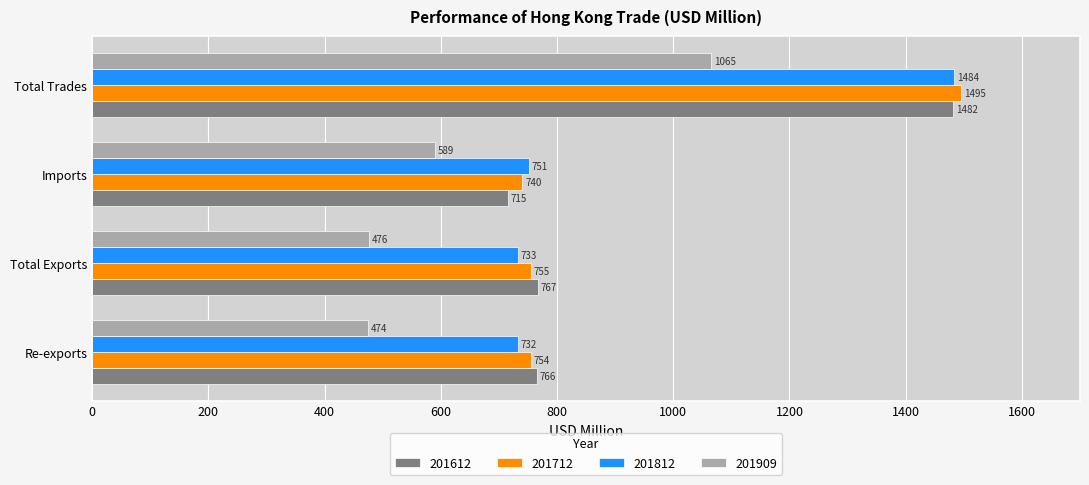

At which label is 201812 closest to 1108?

Imports